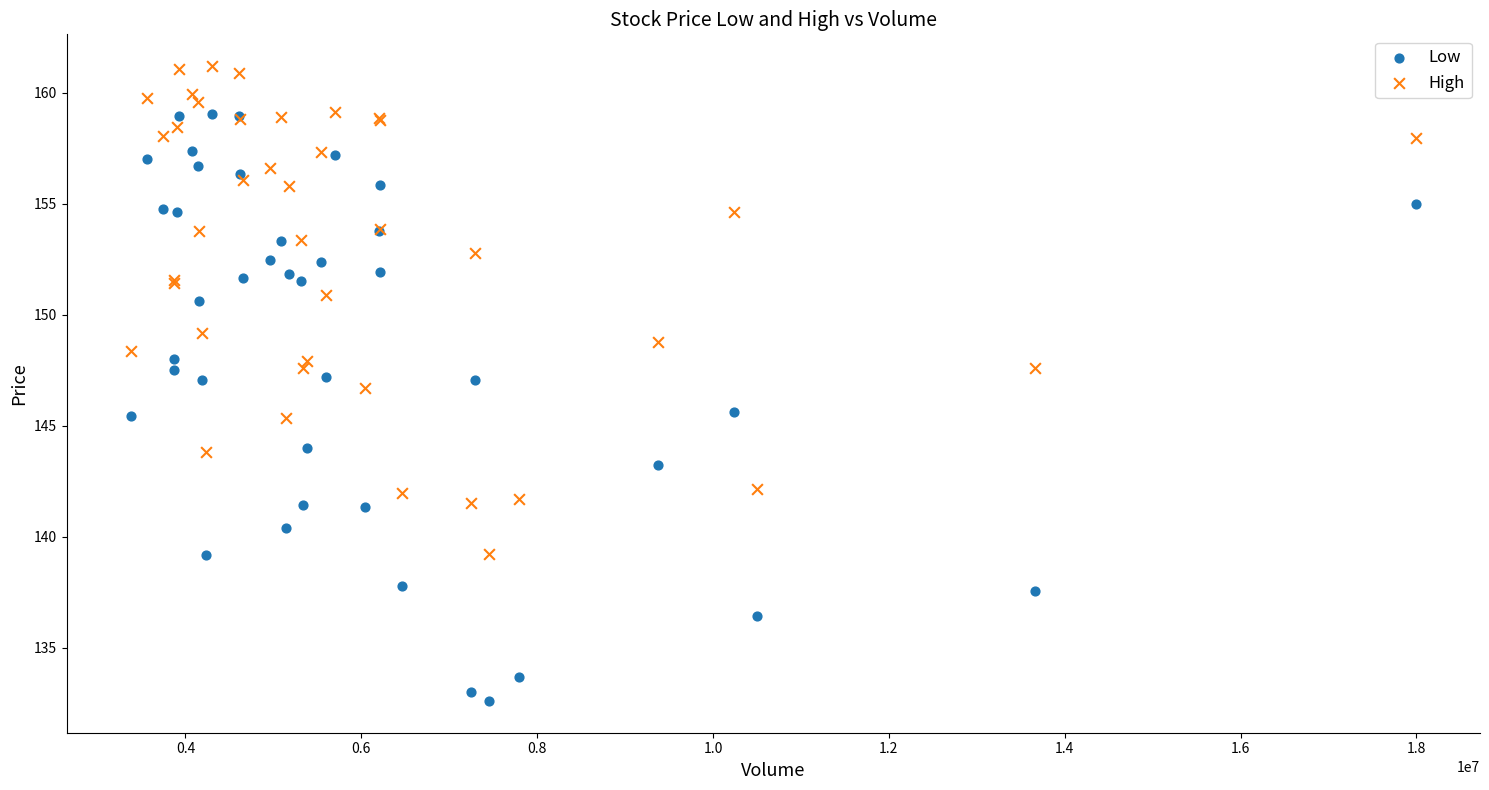

Which series has the widest spread of Y values?

Low